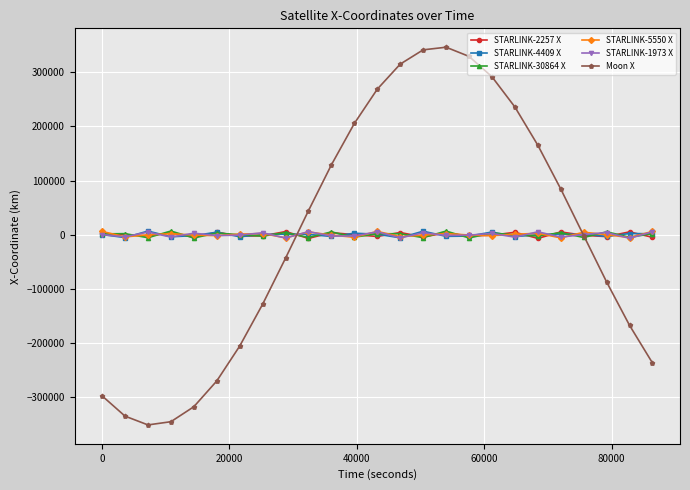

Which series has the widest spread of values?

Moon X